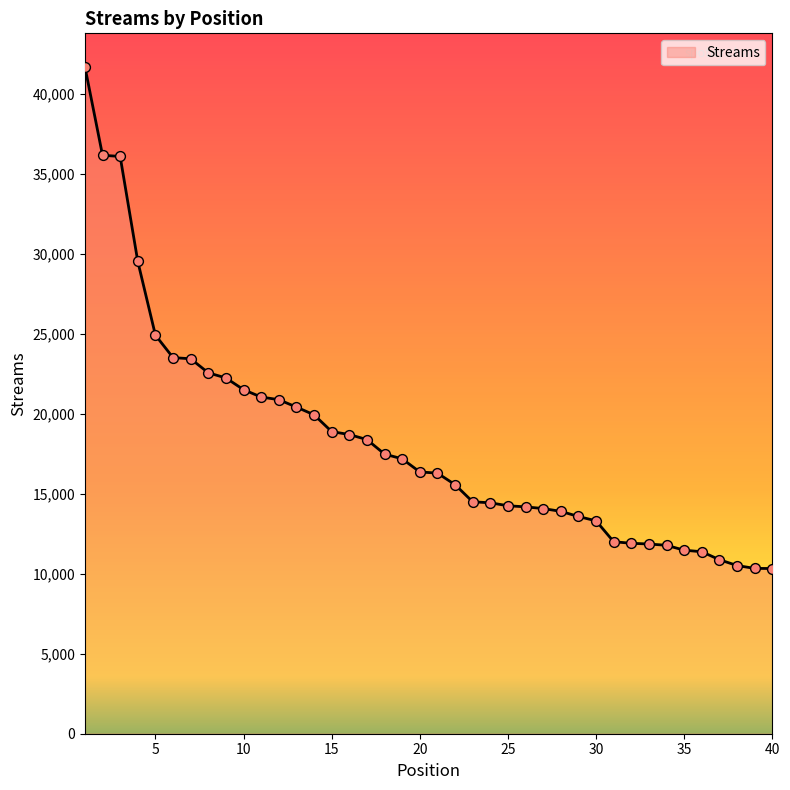

What is the difference between the maximum and minimum values?

31357